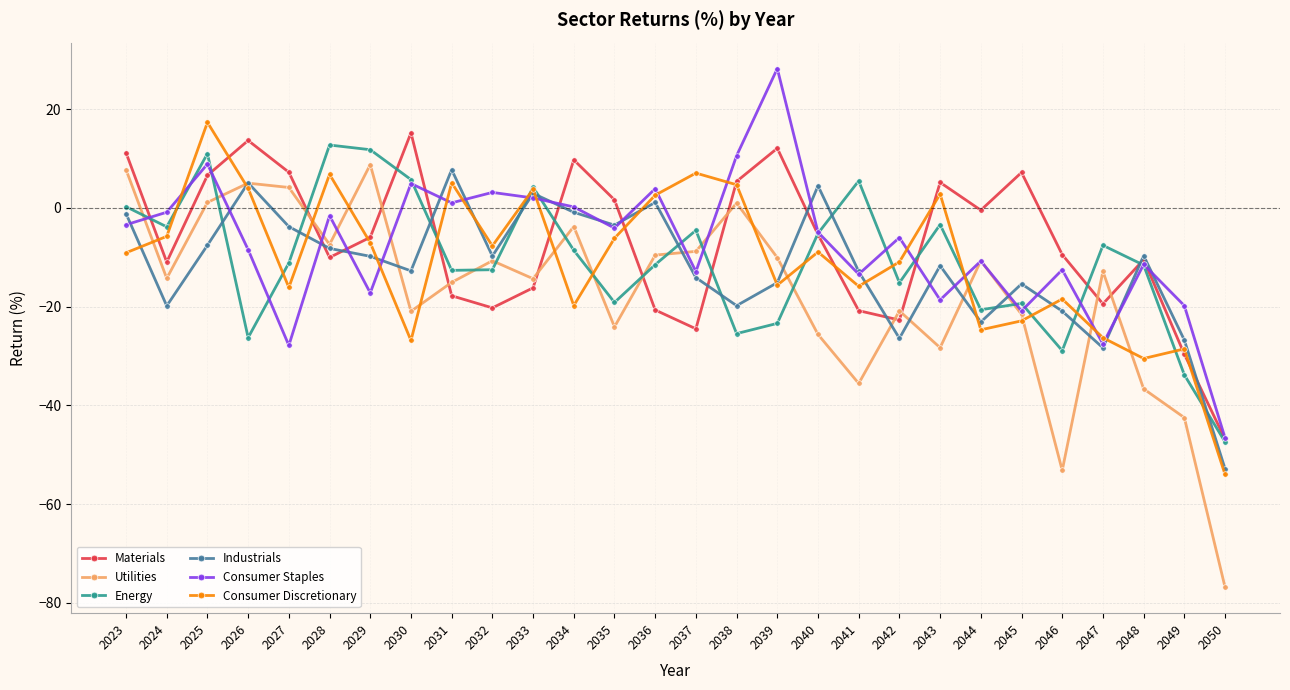

What is the average value of the Energy series?

-10.7